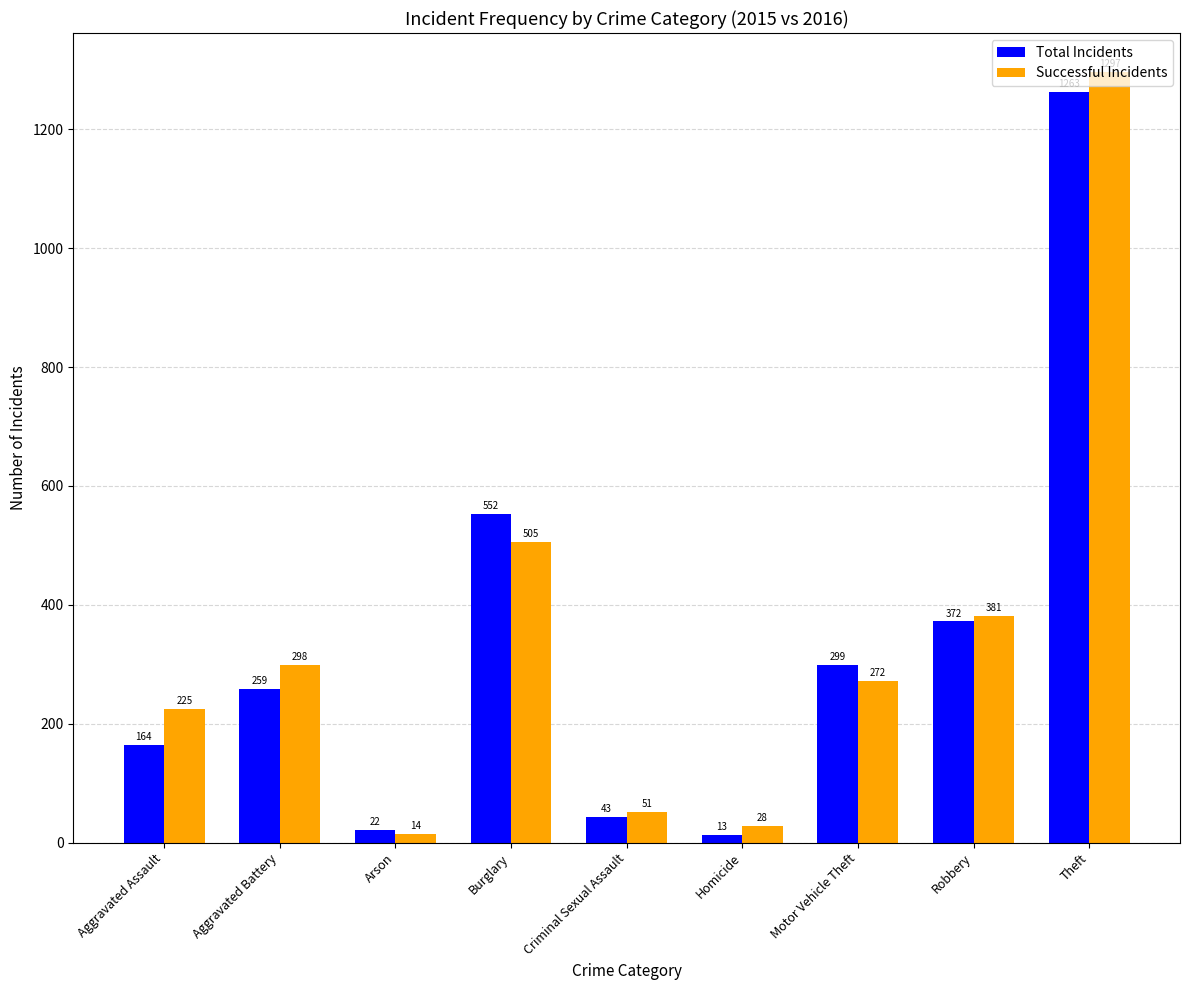

List the series in order of their peak value, lowest first.

Total Incidents, Successful Incidents